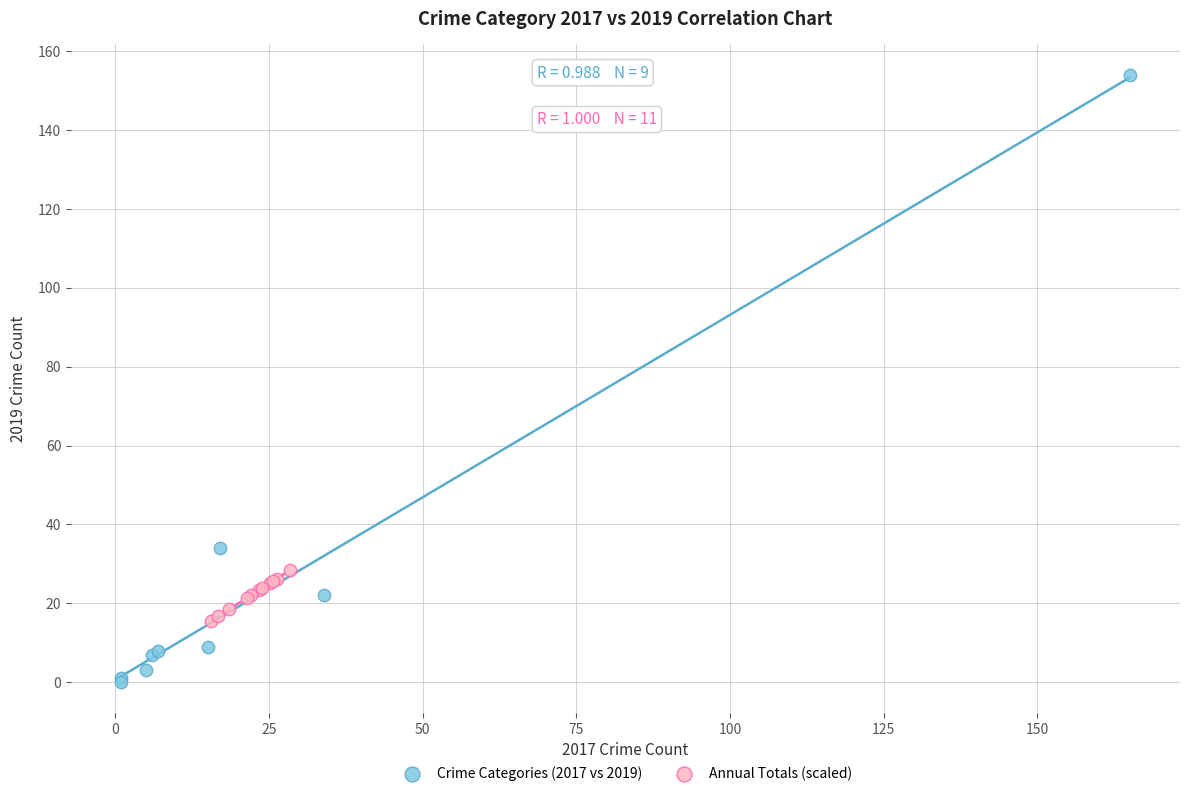

Which series reaches the minimum Y coordinate?

Crime Categories (2017 vs 2019)